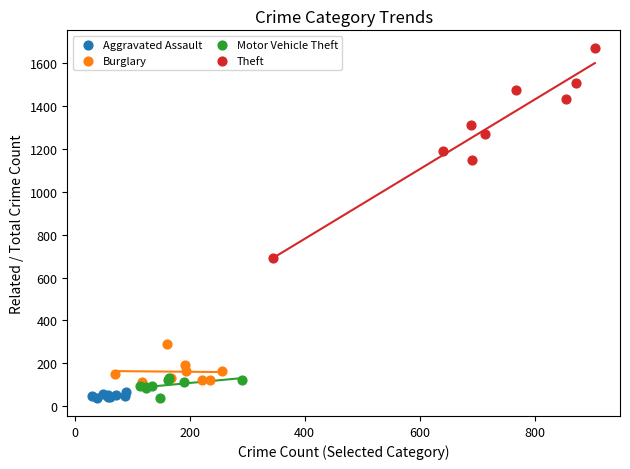

Which series has the widest spread of Y values?

Theft